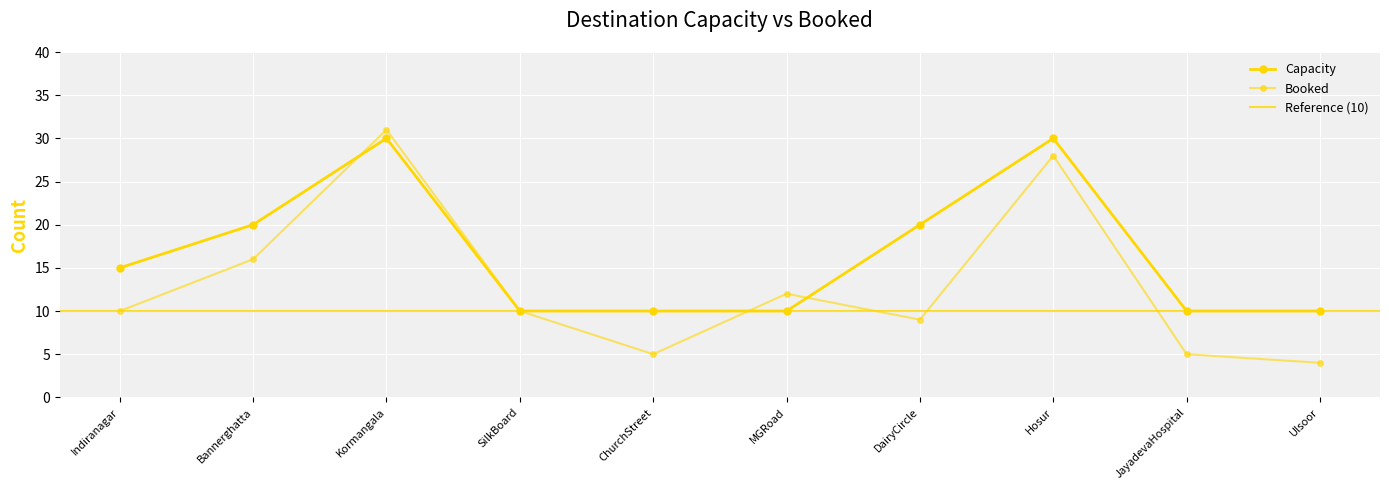

After their last crossing, which series has the higher values: Booked or Capacity?

Capacity